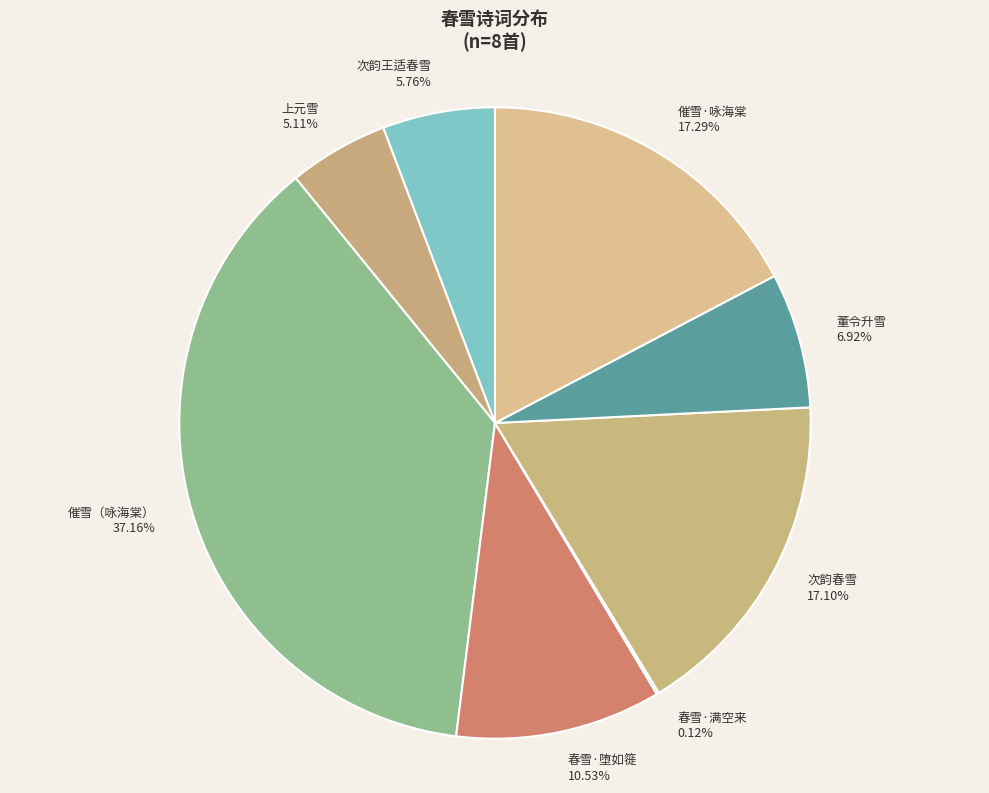

To the nearest percent, what is the difference between the largest and smallest slice percentages?

37%